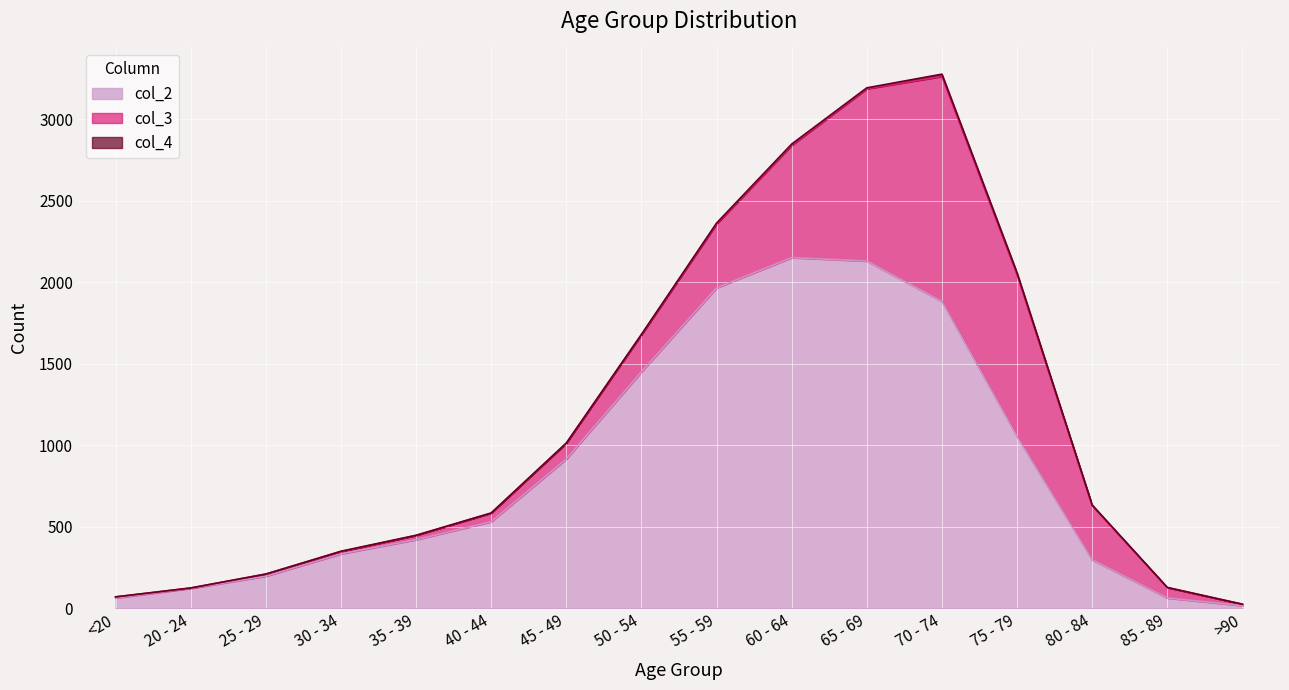

True or false: col_4 and col_2 cross at least once.

False